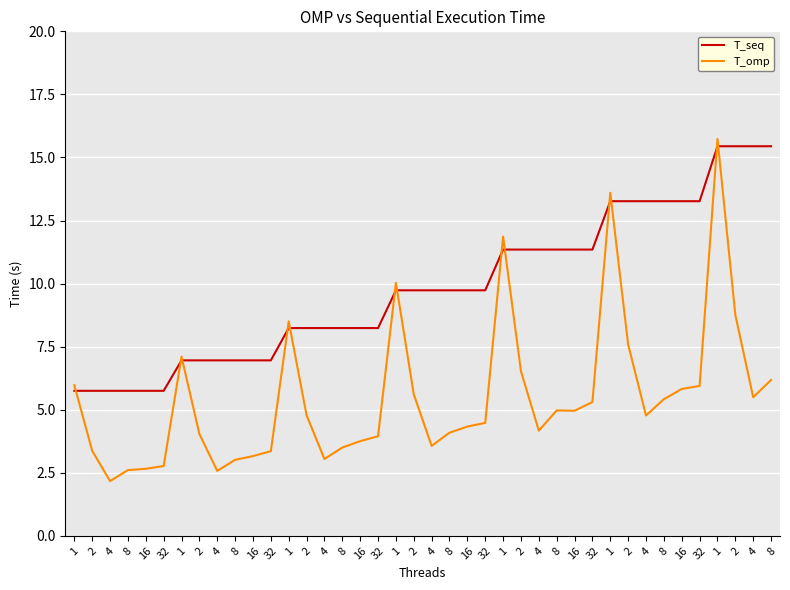

At which label is T_seq closest to 10?

1